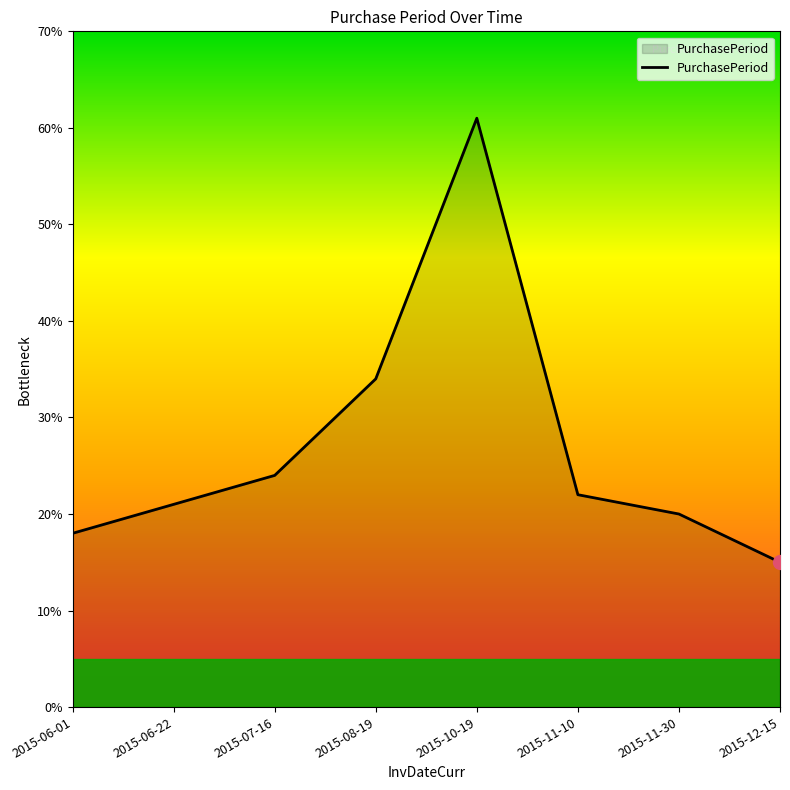

The chart shows a value of 11 at 2015-11-30. True or false?

False